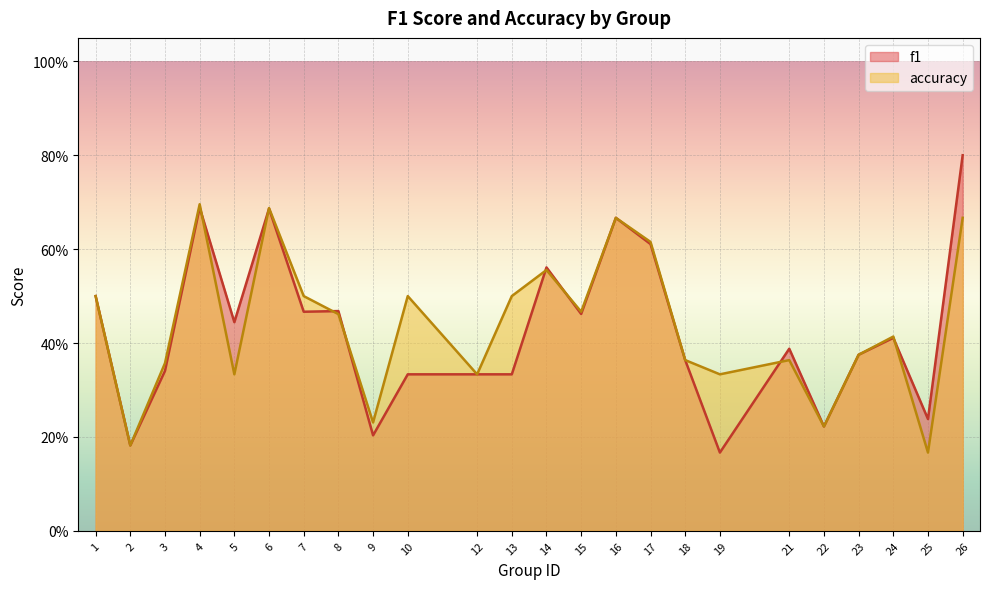

How many intersections are there between accuracy and f1?

8